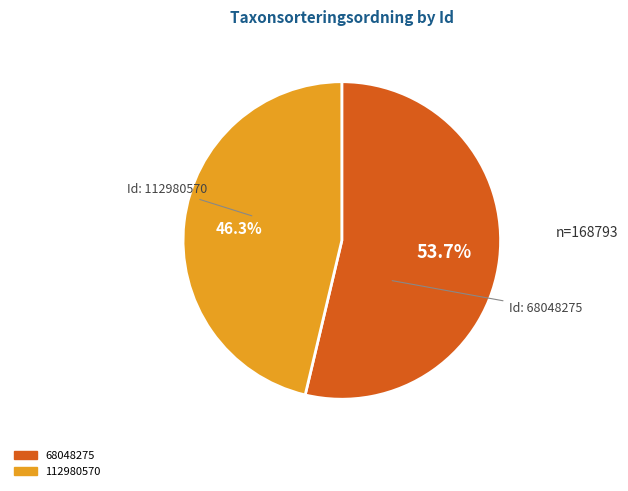

What percentage is NOT represented by 112980570?

53.7%